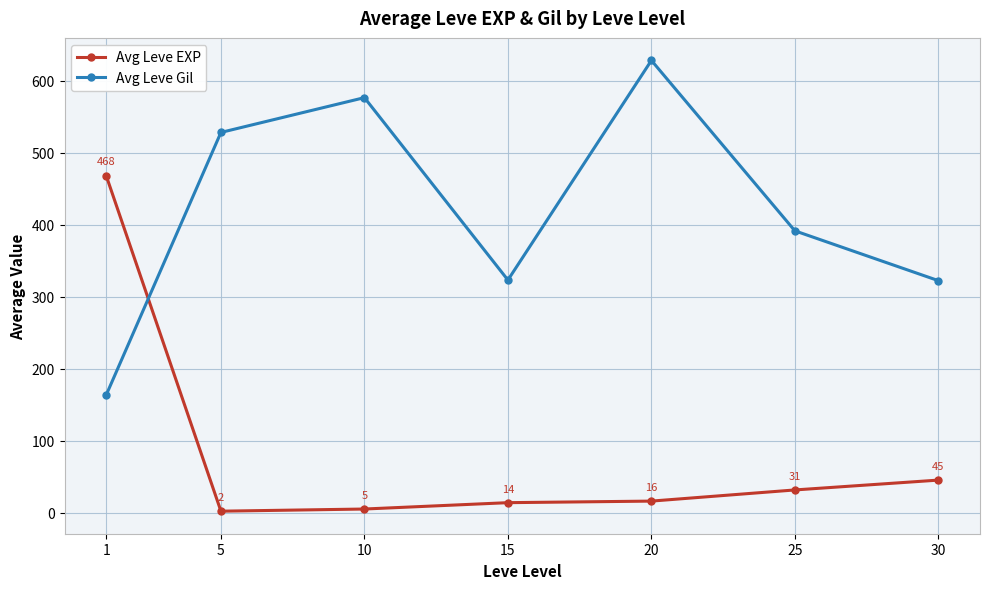

What is the highest value of the Avg Leve EXP series?

468.5